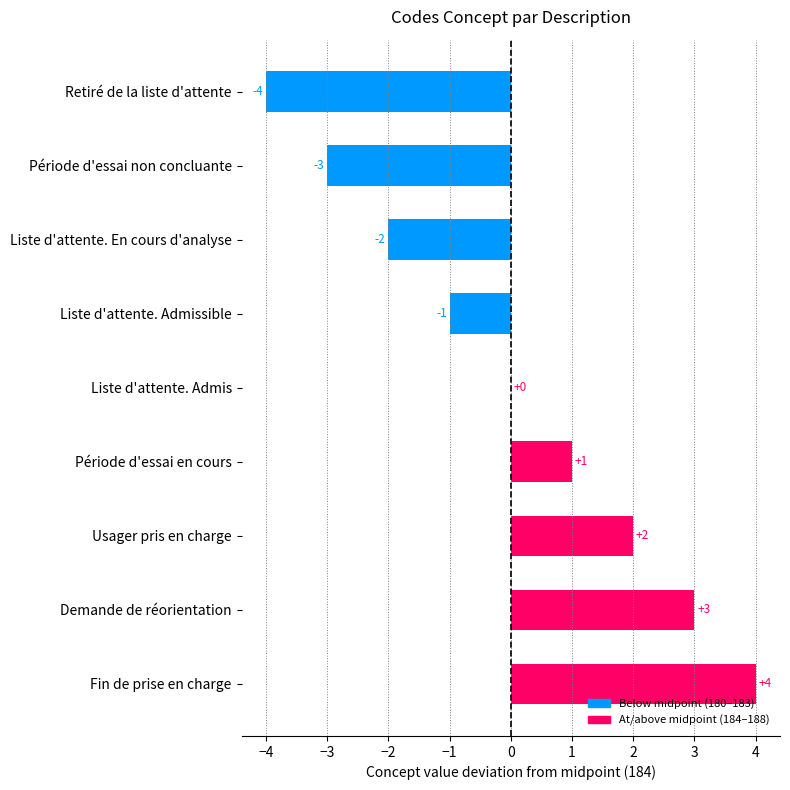

Which category has the highest value across all series?

Fin de prise en charge